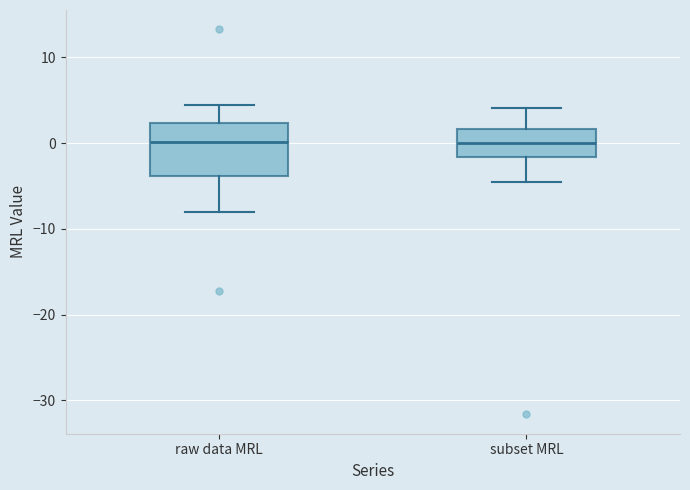

Reading left to right, transcribe this box plot: for each box, give where its median line is, the range the box spans, and where its two whiskers end, as read against the y-axis. The values are not printed on the chart, so give them approximately, as read against the axis.

raw data MRL: median 0, box -4 to 2, whiskers -8 to 4
subset MRL: median 0, box -2 to 2, whiskers -5 to 4